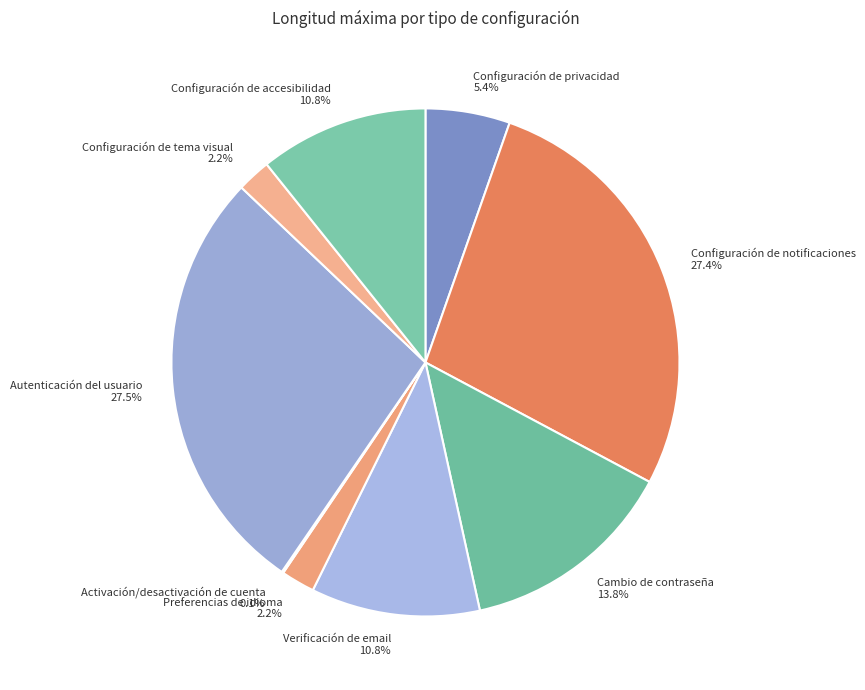

True or false: Configuración de privacidad accounts for 20% of the total.

False